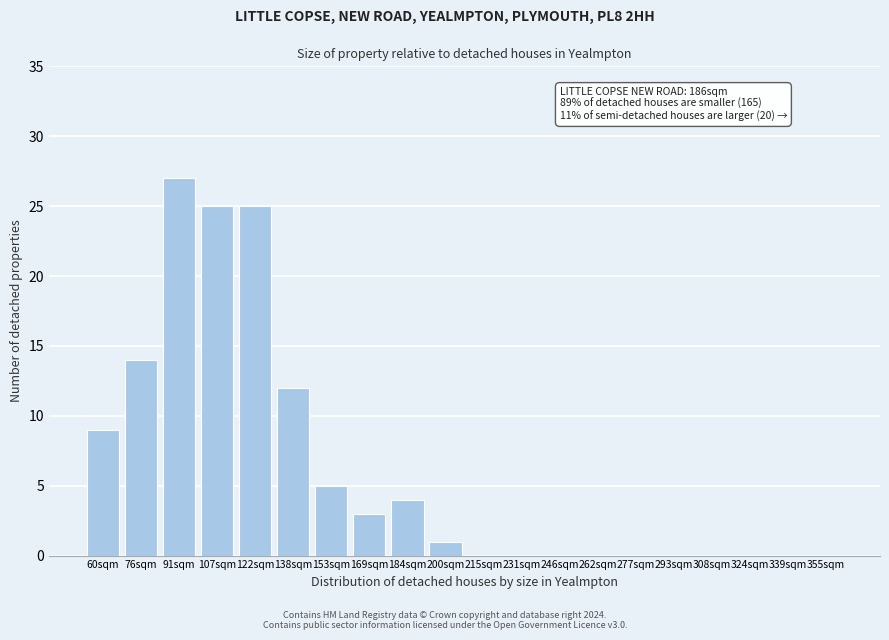

Reading left to right, transcribe all the data shown in this chart.

60sqm=9	76sqm=14	91sqm=27	107sqm=25	122sqm=25	138sqm=12	153sqm=5	169sqm=3	184sqm=4	200sqm=1	215sqm=0	231sqm=0	246sqm=0	262sqm=0	277sqm=0	293sqm=0	308sqm=0	324sqm=0	339sqm=0	355sqm=0